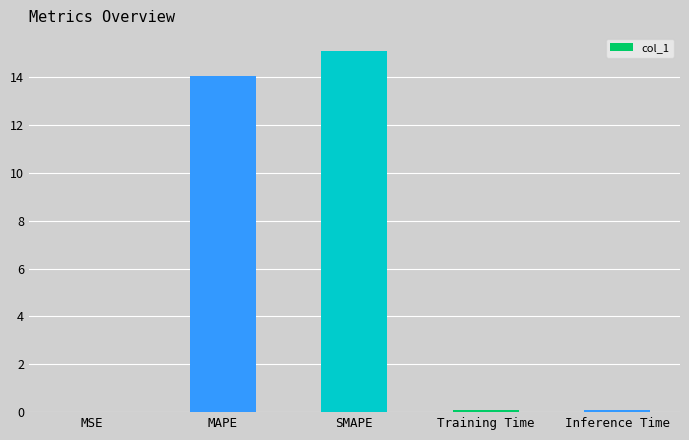

How many series are shown in this chart?

1